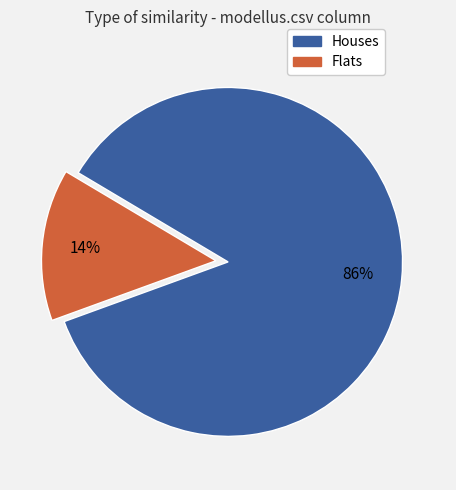

What is the ratio of the value at Houses to the value at Flats?

6.1